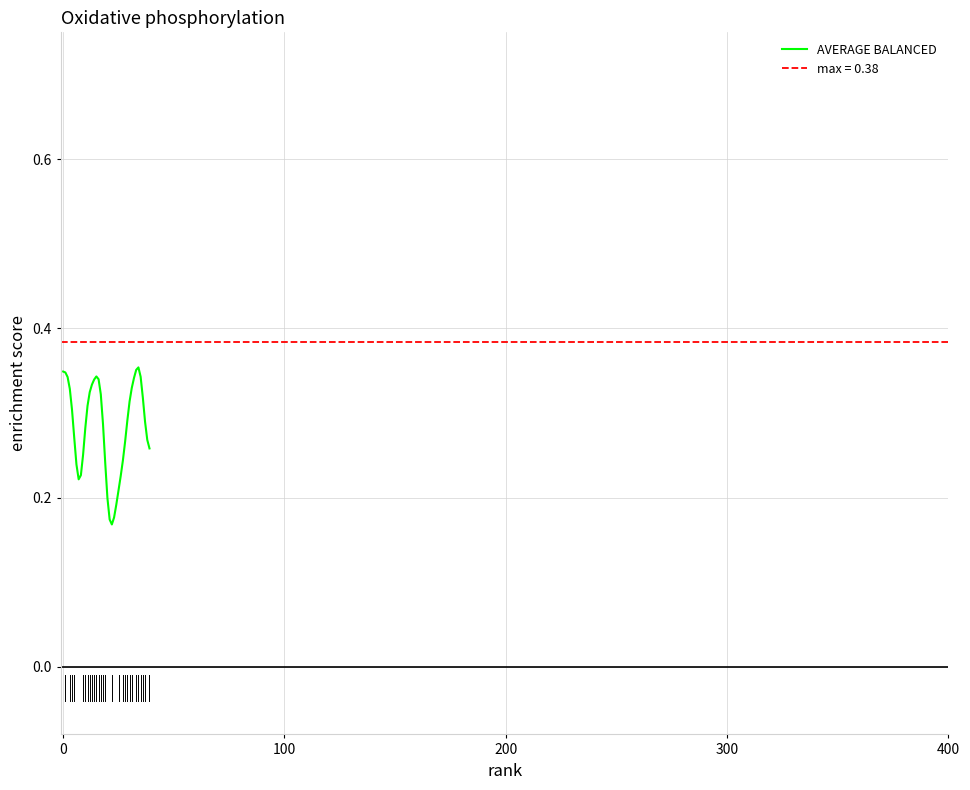

What is the label of the 28th point from the left?

27